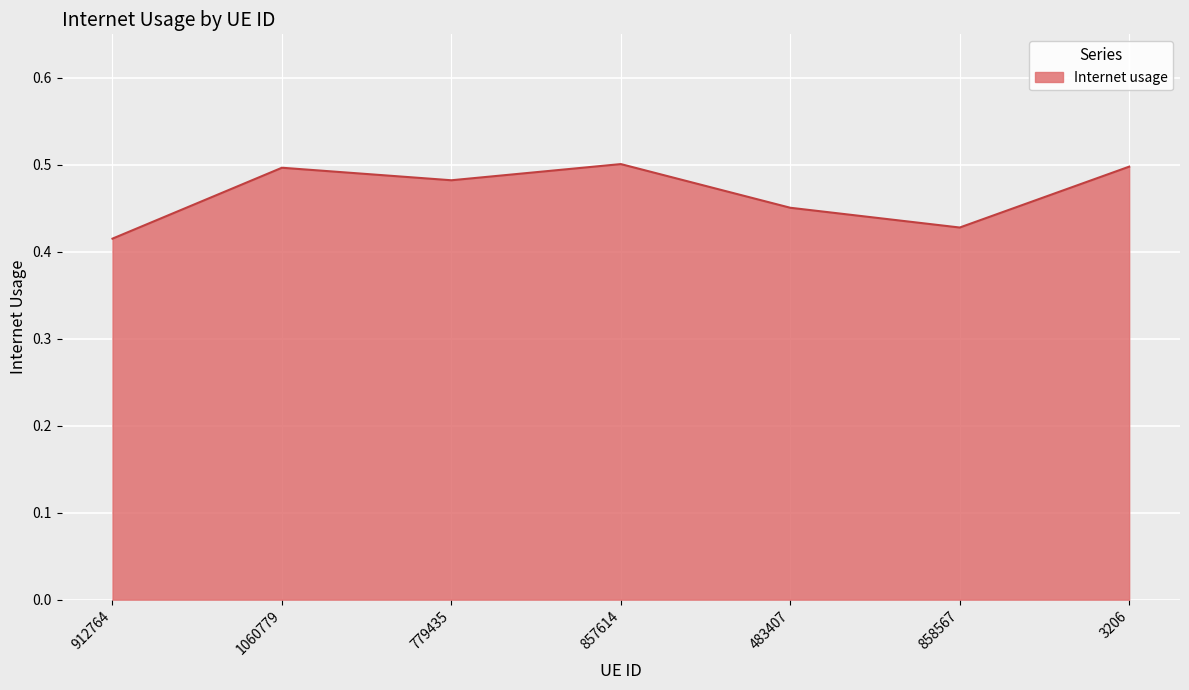

What is the difference between the maximum and minimum values?

0.1